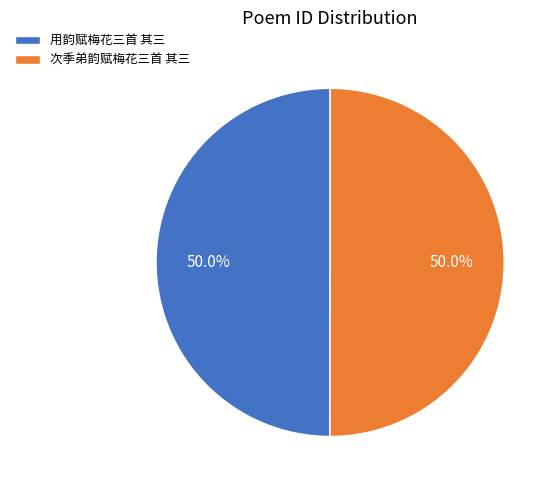

Do 用韵赋梅花三首 其三 and 次季弟韵赋梅花三首 其三 together represent more than half of the pie?

Yes